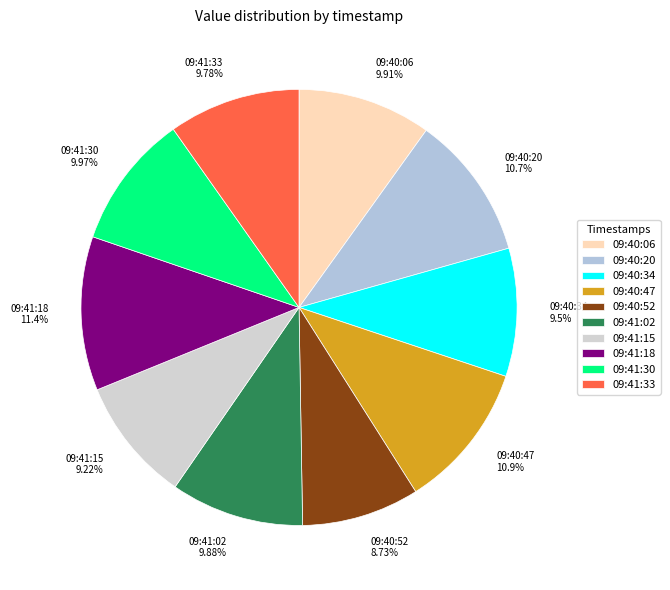

The 09:41:30 slice represents 1% of the pie. True or false?

False